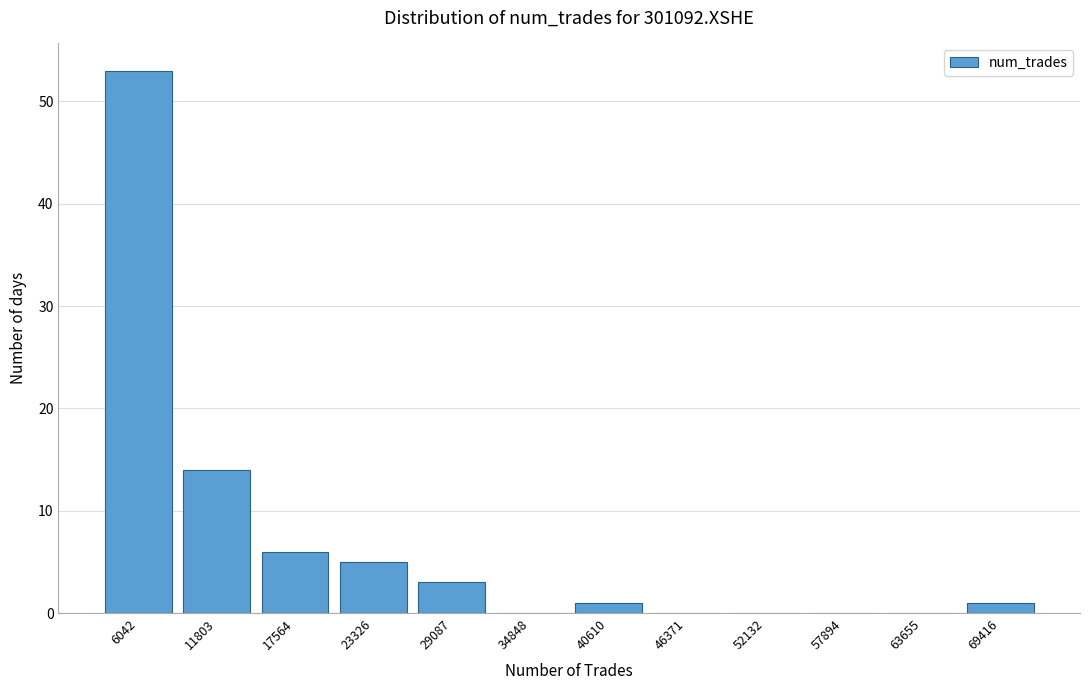

Reading left to right, what are all the values shown in this chart?

6042=53	11803=14	17564=6	23326=5	29087=3	34848=0	40610=1	46371=0	52132=0	57894=0	63655=0	69416=1